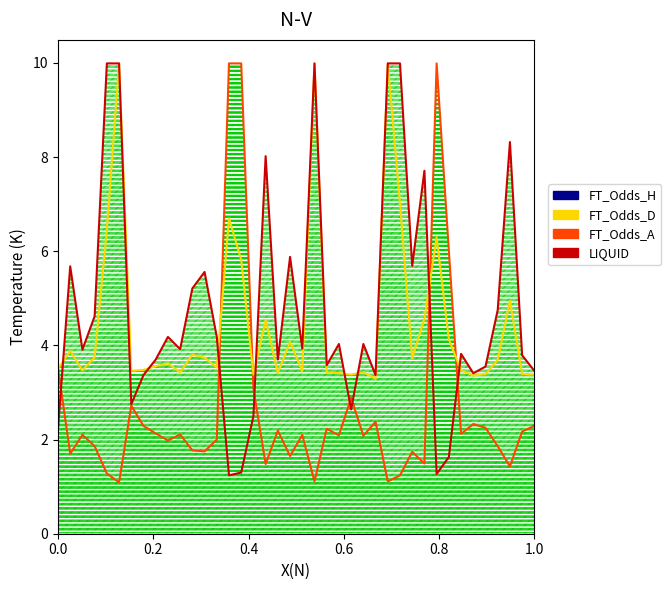

What is the sum of the FT_Odds_D values at 9 and 26?

7.0